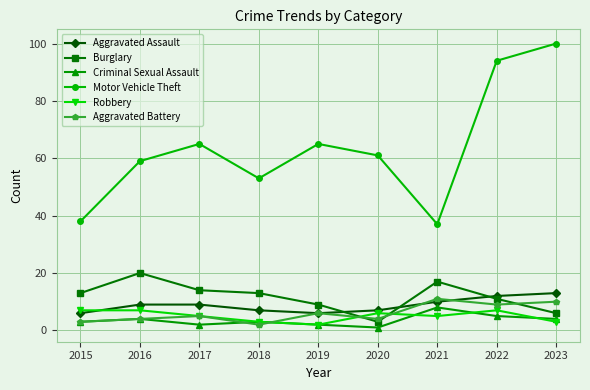

Which category has the lowest value in the Robbery series?

2019